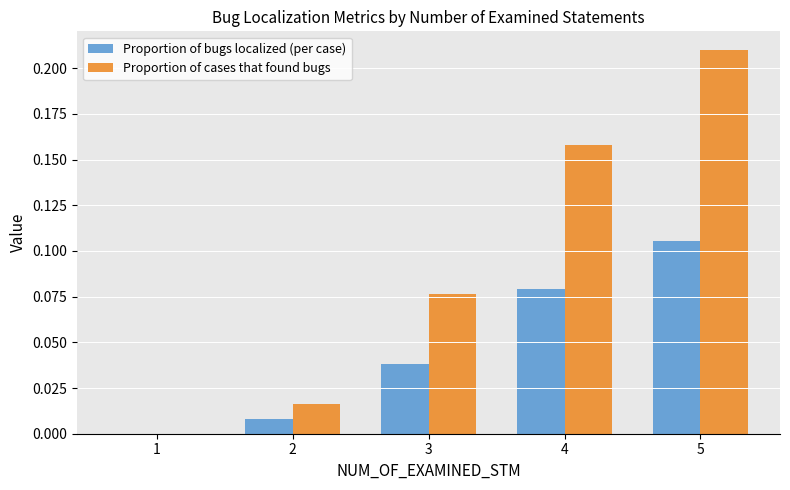

Which category has the highest value across all series?

5